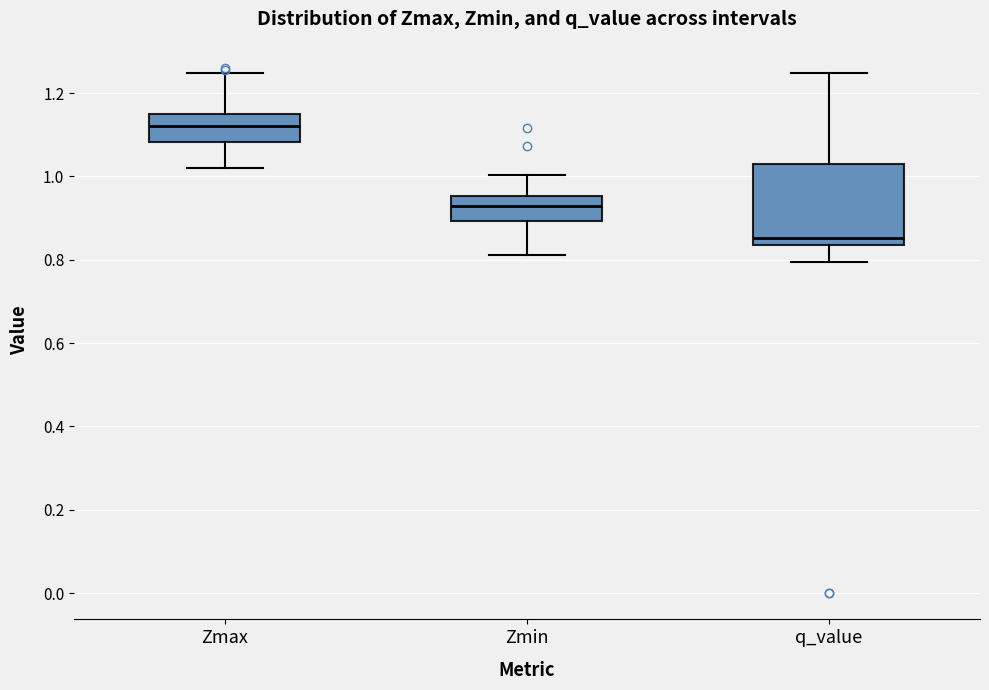

Reading left to right, transcribe this box plot: for each box, give where its median line is, the range the box spans, and where its two whiskers end, as read against the y-axis. The values are not printed on the chart, so give them approximately, as read against the axis.

Zmax: median 1.12, box 1.08 to 1.16, whiskers 1.02 to 1.24
Zmin: median 0.94, box 0.90 to 0.96, whiskers 0.82 to 1.00
q_value: median 0.86, box 0.84 to 1.02, whiskers 0.80 to 1.24